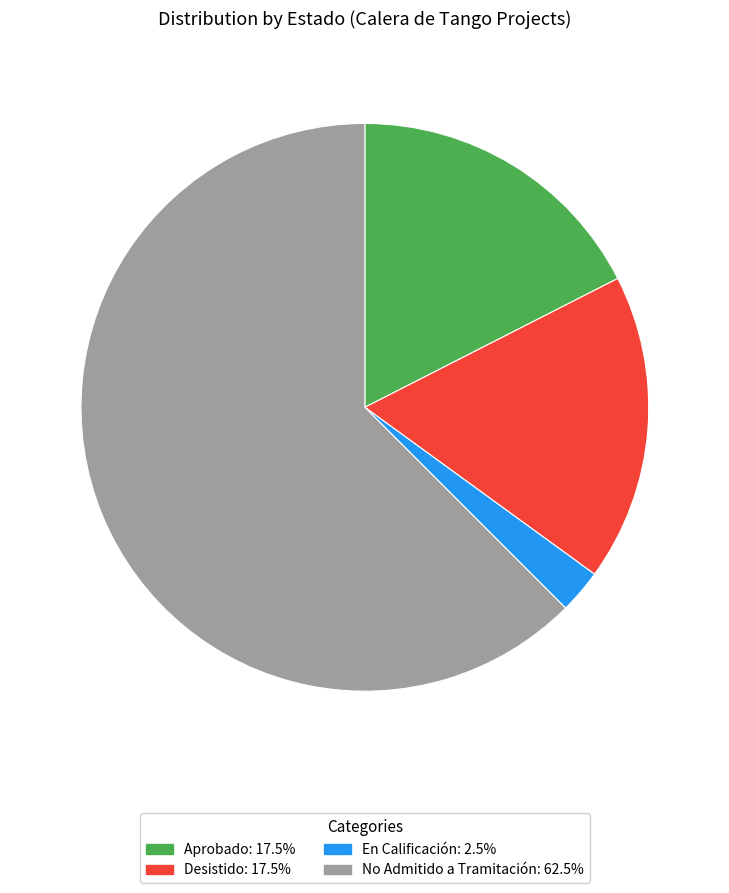

Count the number of slices in the pie.

4